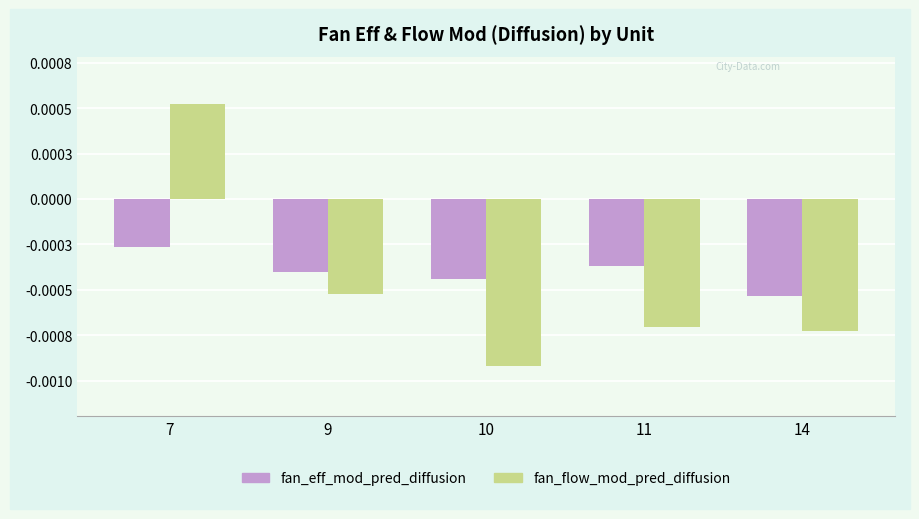

Which series has the largest total across all categories?

fan_eff_mod_pred_diffusion